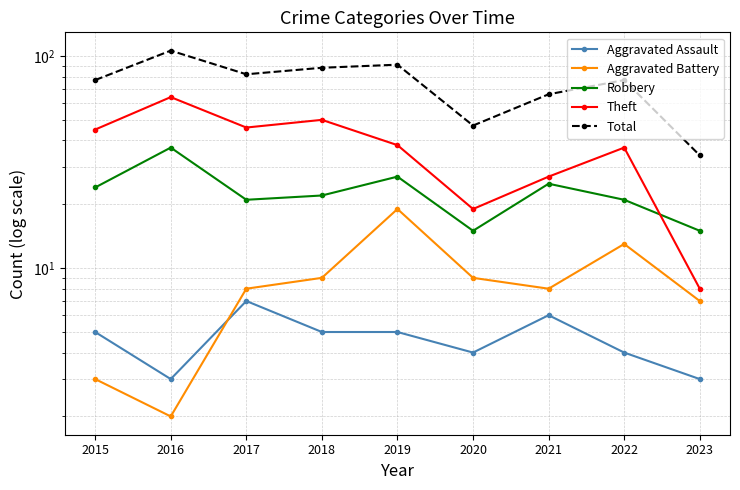

What is the sum of the Robbery values at 2019 and 2022?

48